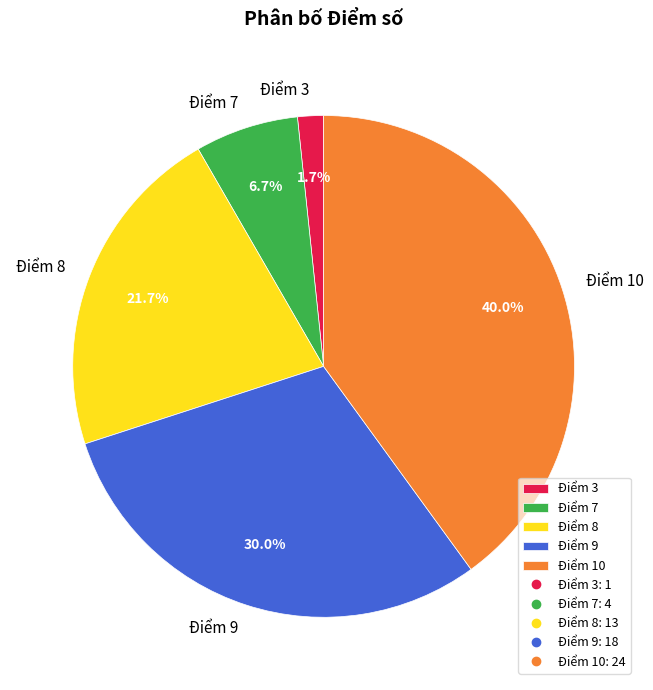

To the nearest percent, what is the difference between the Điểm 9 and Điểm 10 slice percentages?

10%